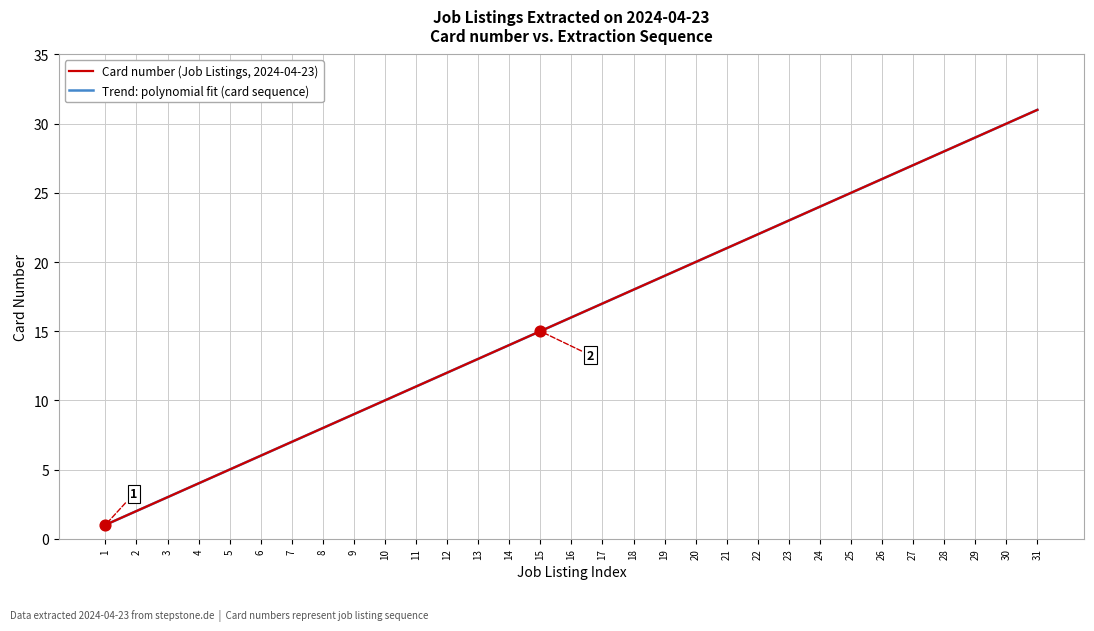

List the labels in order of Card number (Job Listings, 2024-04-23) value, largest first.

31, 30, 29, 28, 27, 26, 25, 24, 23, 22, 21, 20, 19, 18, 17, 16, 15, 14, 13, 12, 11, 10, 9, 8, 7, 6, 5, 4, 3, 2, 1